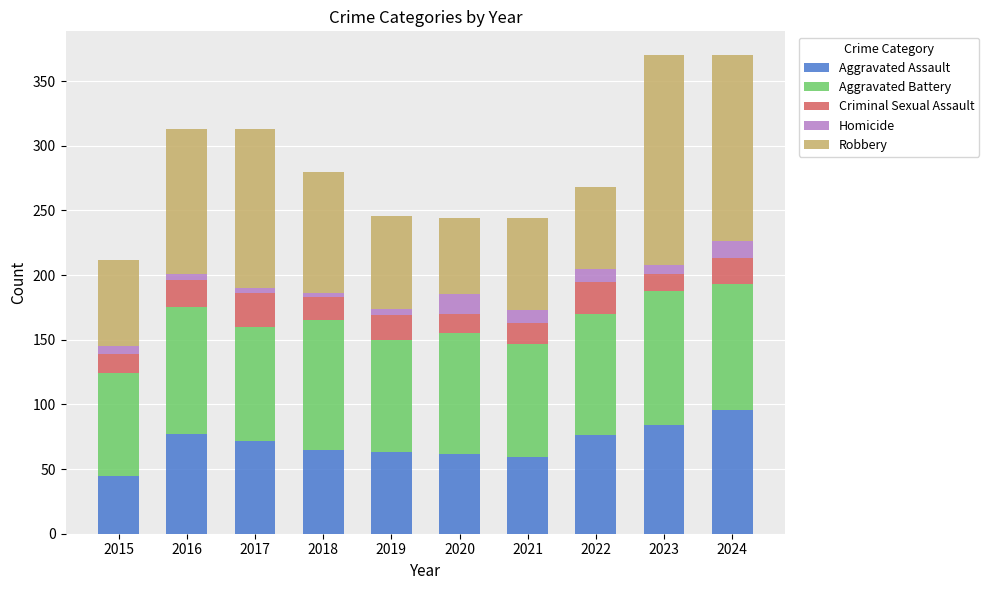

What is the total value across all series at 2017?

313